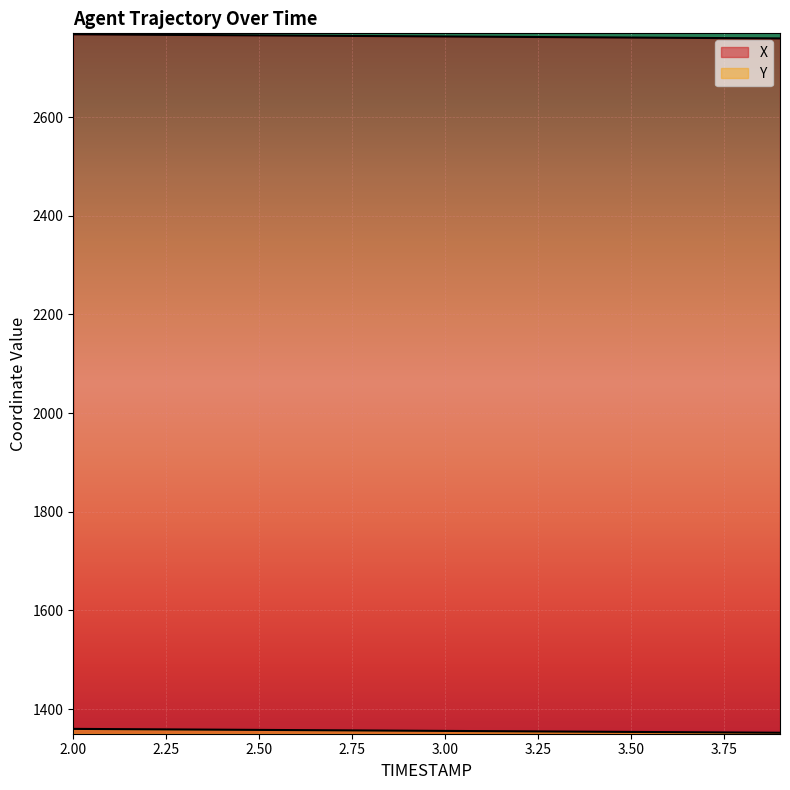

Which series has the largest total across all categories?

X